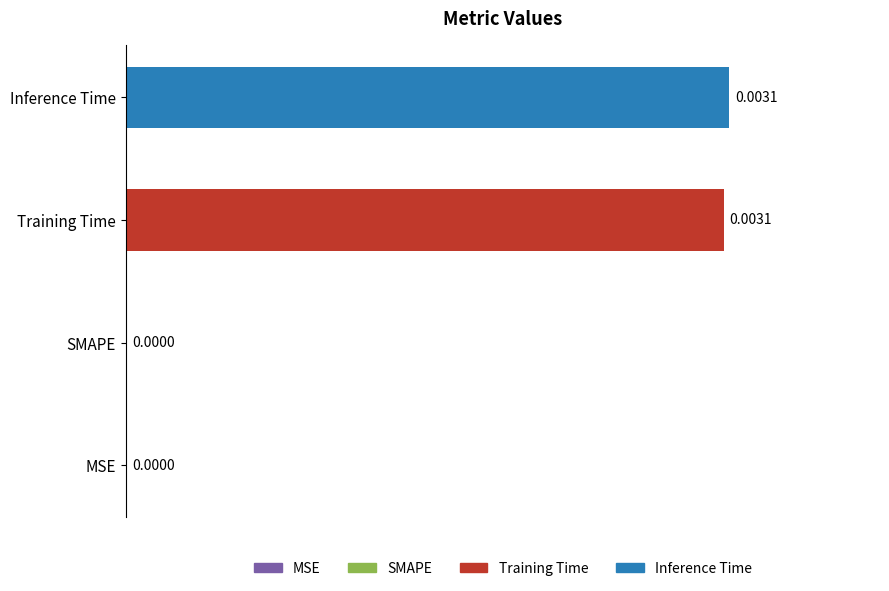

Which series has the widest spread of values?

Training Time